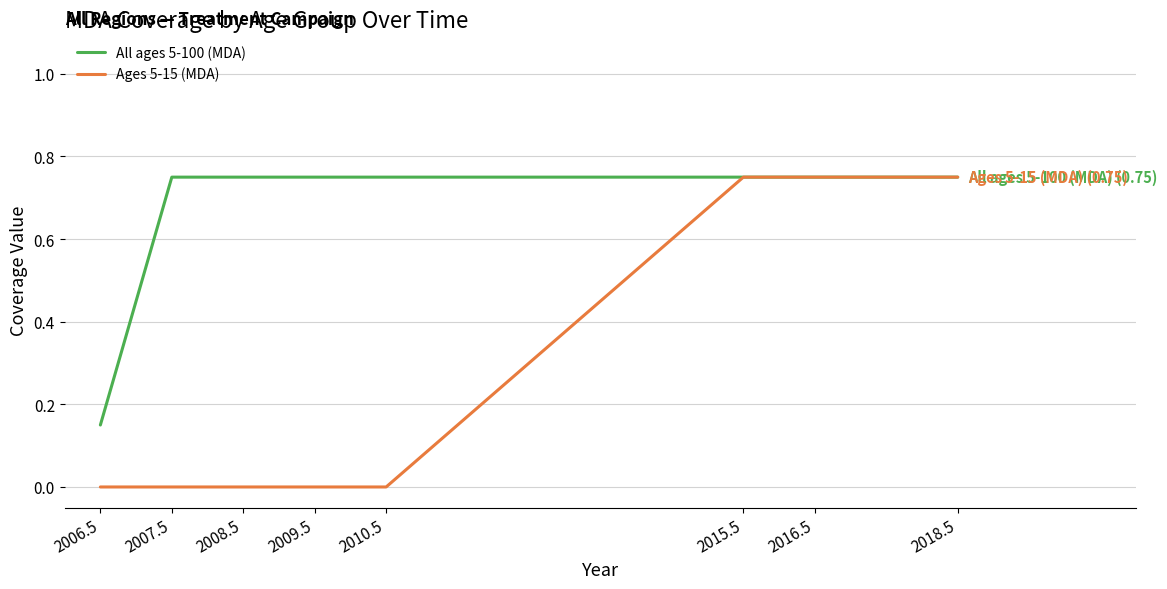

What are all the series names shown in the legend?

All ages 5-100 (MDA), Ages 5-15 (MDA)